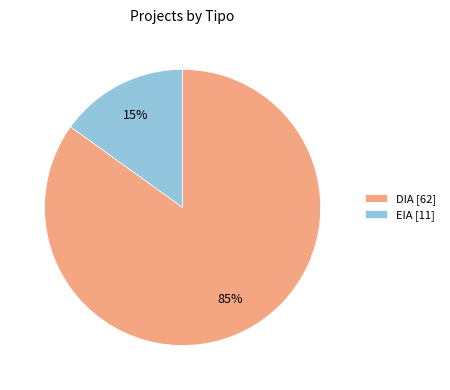

To the nearest percent, what percentage of the pie is DIA?

85%